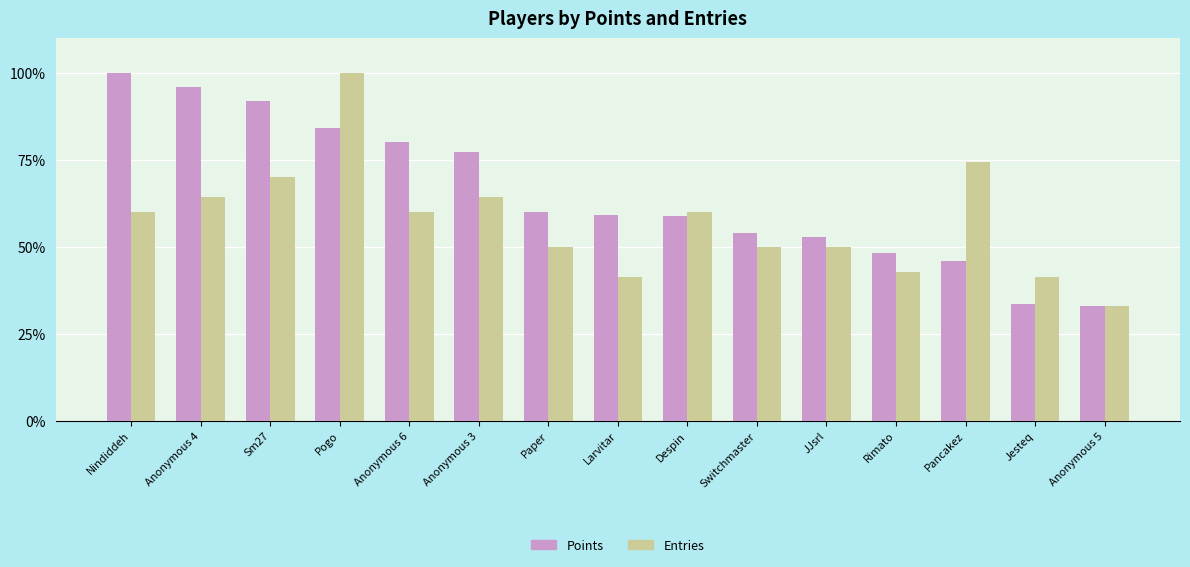

What is the difference between the maximum and minimum values in the Entries series?

67.1